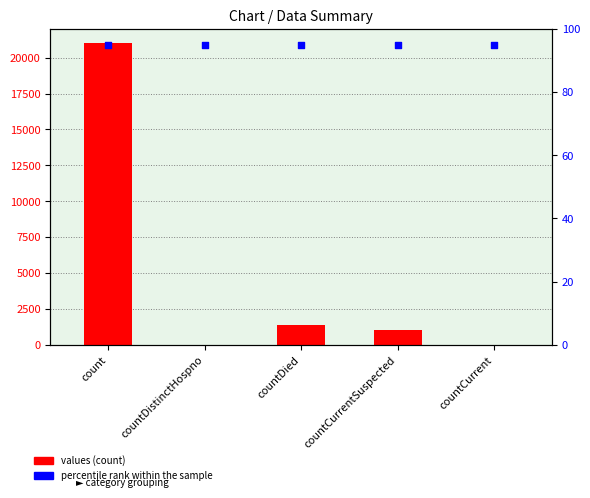

Which series contains the highest Y value?

values